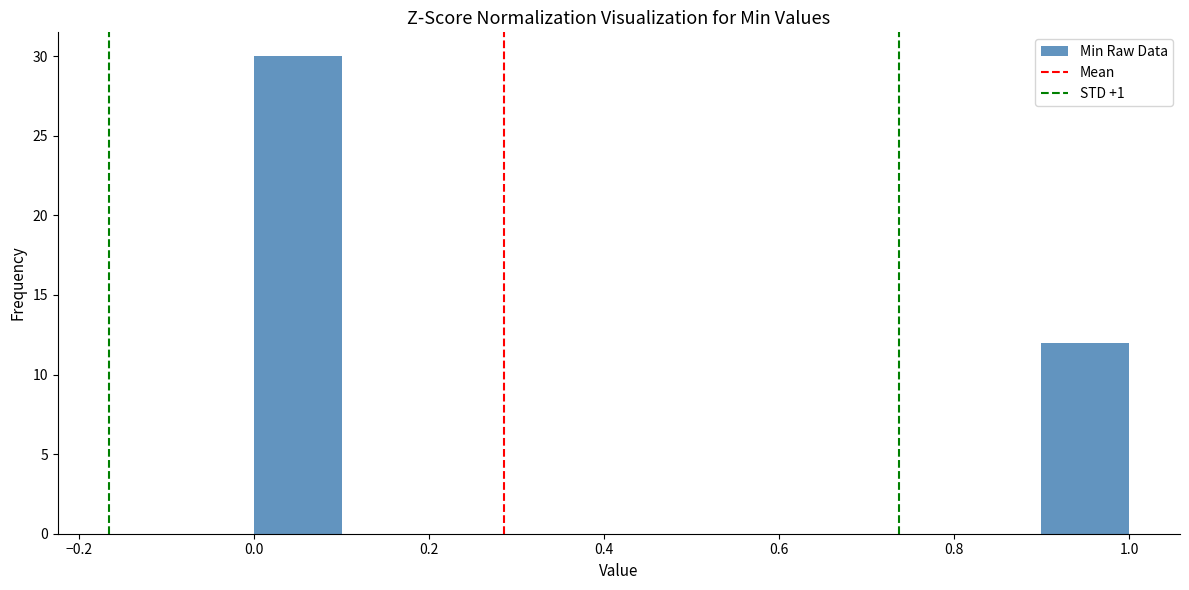

Which range on the x-axis has the tallest bar?

0.0 to 0.1